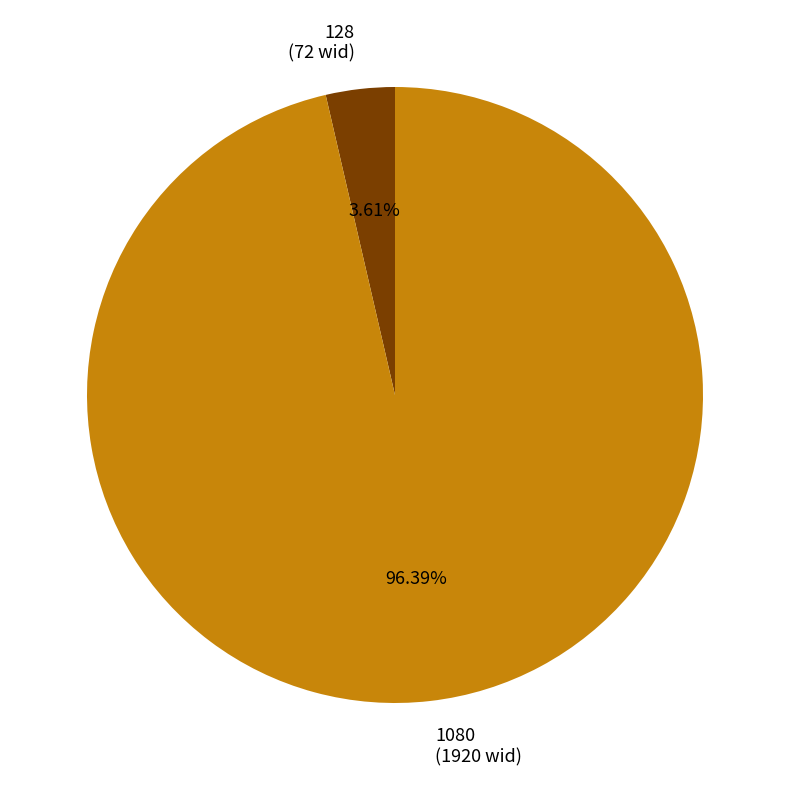

Do 128 and 1080 together represent more than half of the pie?

Yes